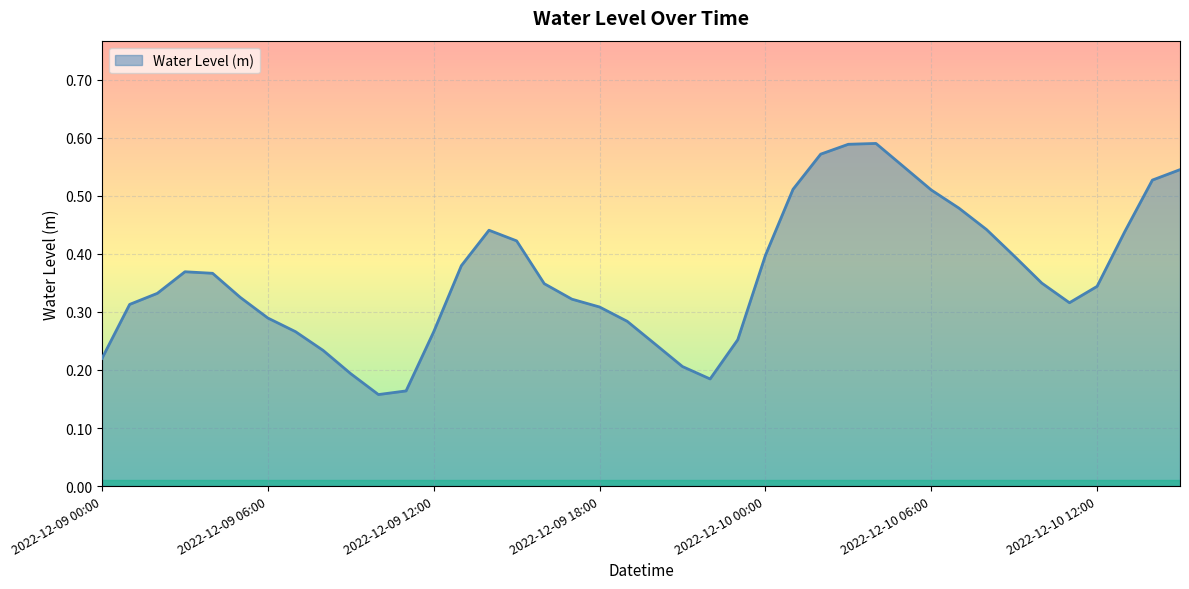

Does the chart display data point markers on the line(s)?

No